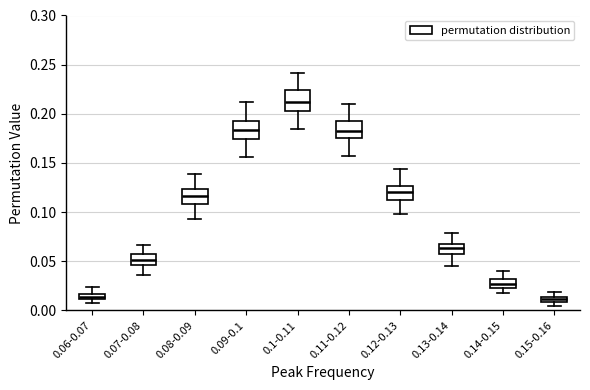

Where is the lower edge of the box for 0.15-0.16 on the y-axis? The values are not printed on the chart, so give them approximately, as read against the axis.

0.010